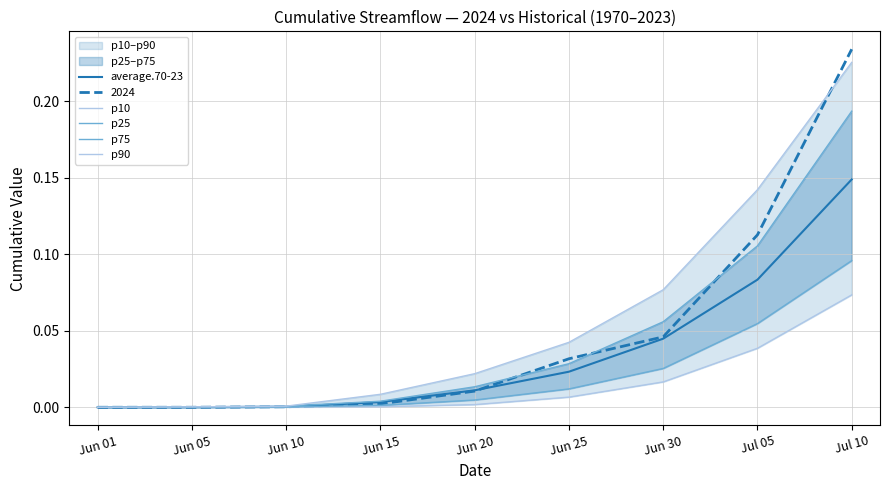

At how many categories does at least one series exceed 0?

8